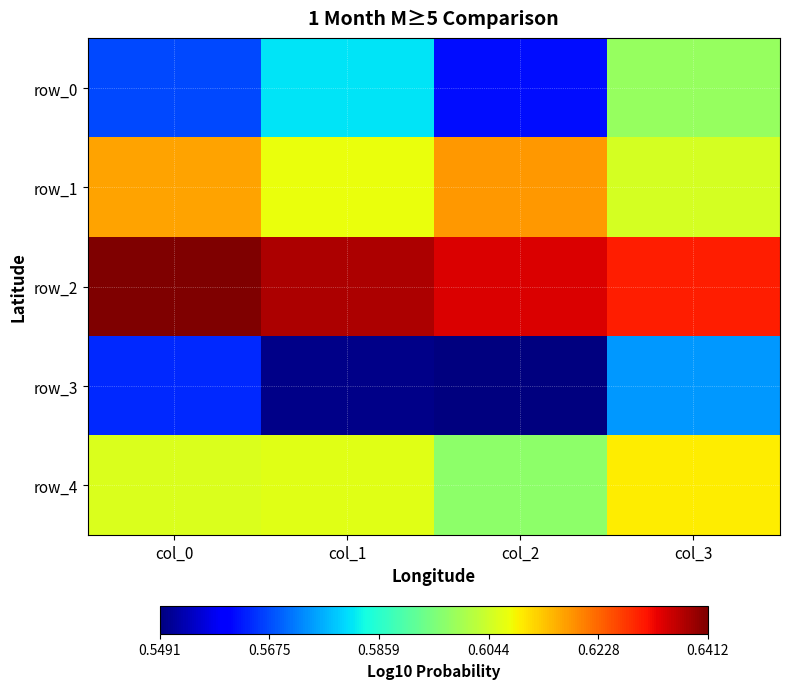

Rank the series by their maximum value, from highest to lowest.

row_2, row_1, row_4, row_0, row_3